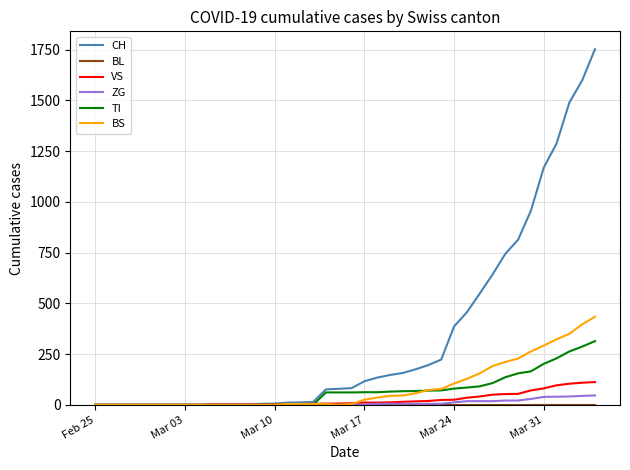

Which series has the largest total across all categories?

CH